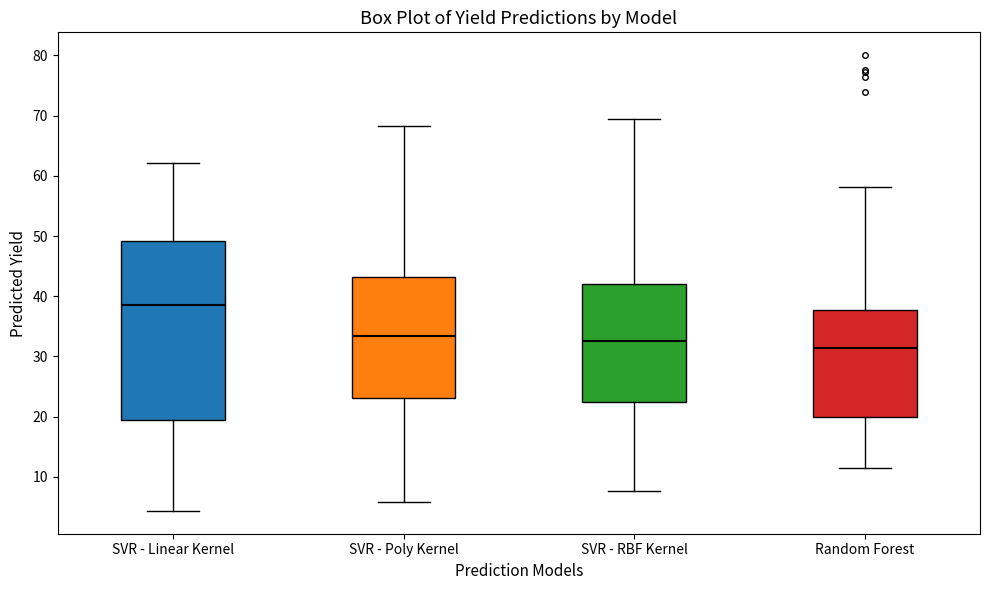

Which box's median line is the highest?

SVR - Linear Kernel